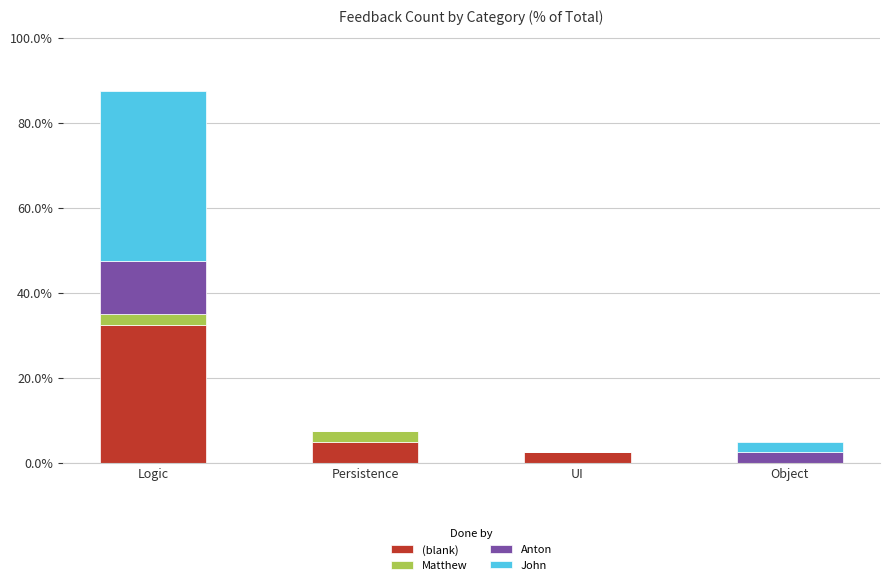

At which category is the sum across all series the highest?

Logic